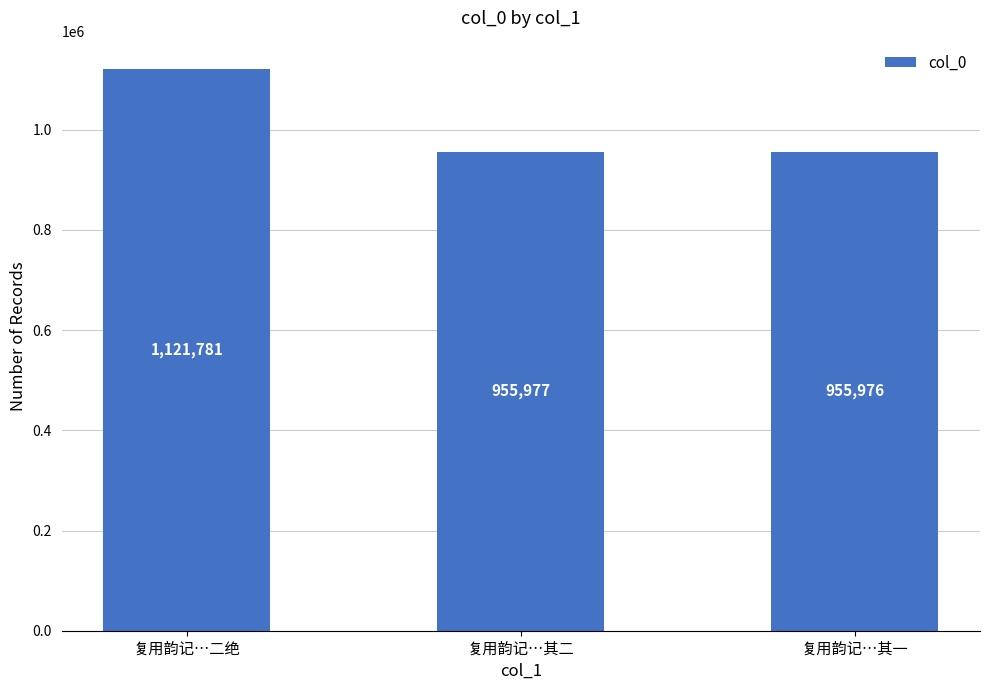

Which category has the lowest value across all series?

复用韵记…其一